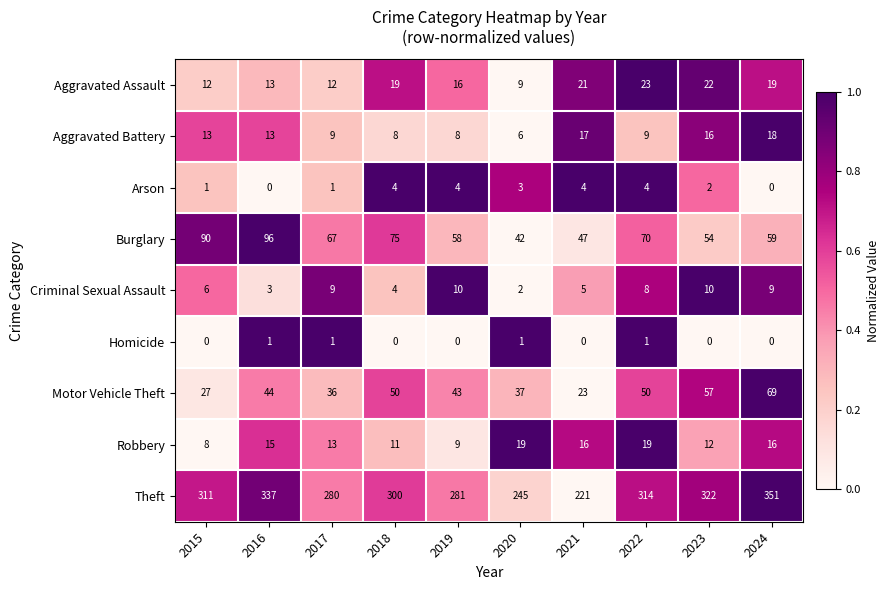

At which label is Criminal Sexual Assault closest to 6?

2015